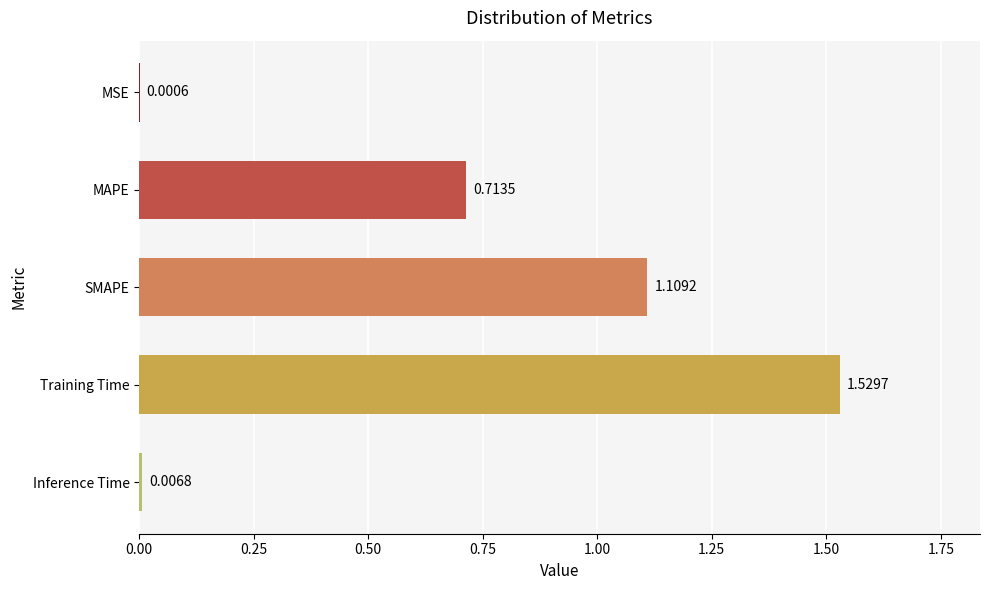

Where is the data nearest to the value 0?

MSE